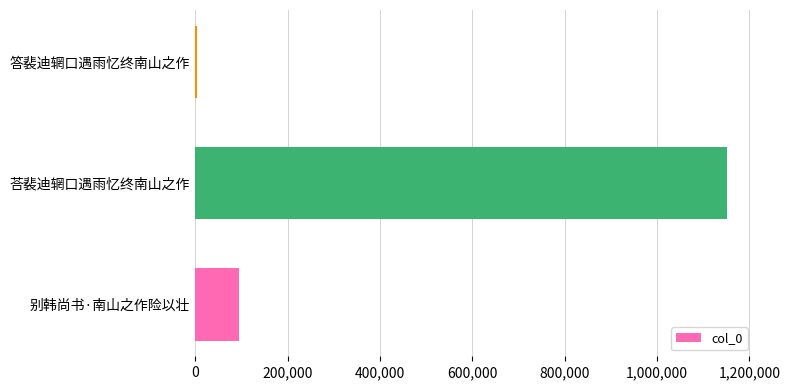

Count the number of categories in the chart.

3